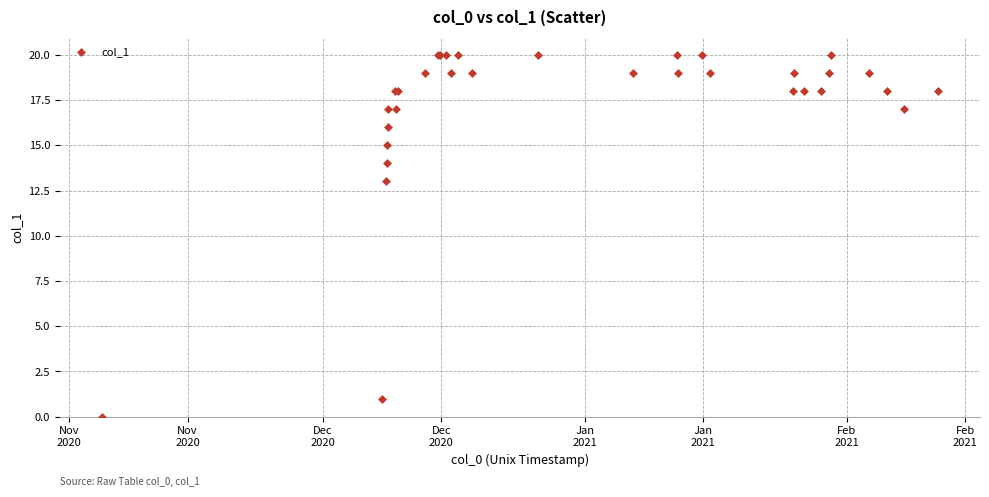

What Y value in the scatter plot is closest to 10?

13